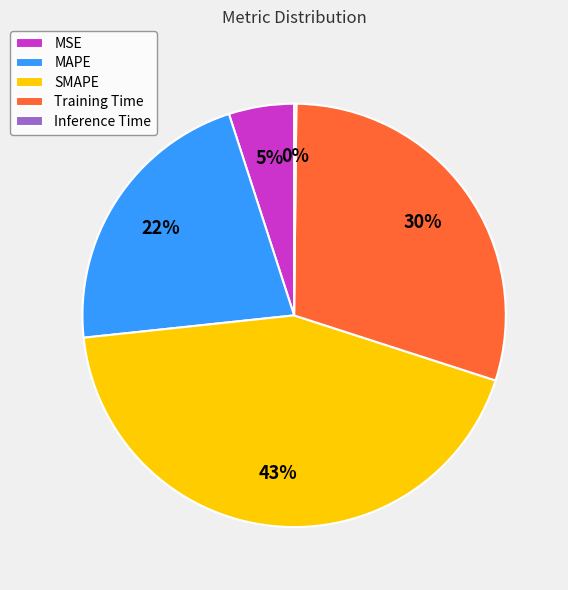

Is it true that Training Time is 23% of the pie?

False